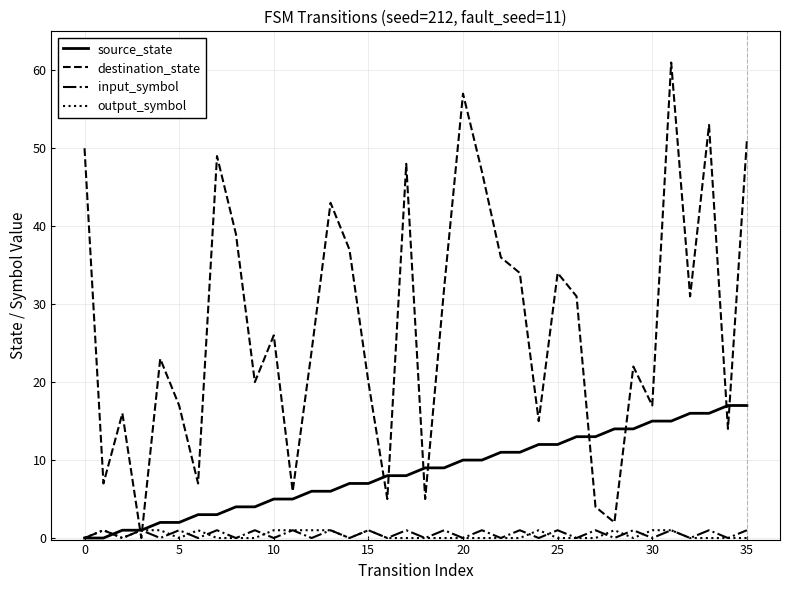

Which series has the largest total across all categories?

destination_state